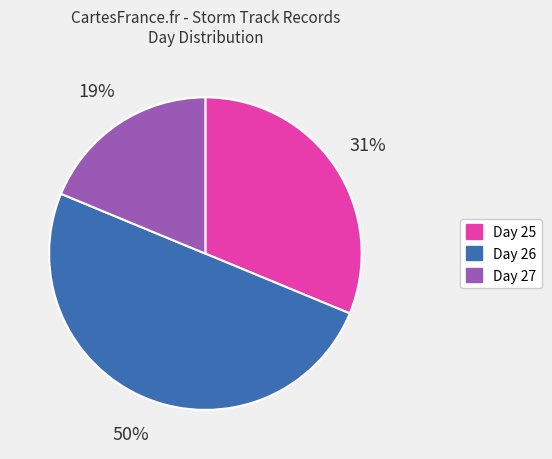

What is the largest slice in the pie chart?

Day 26